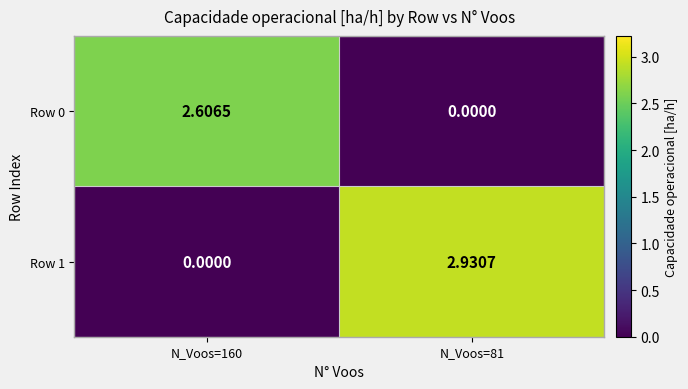

Reading left to right, what are all the values shown in this chart?

Row 0: N_Voos=160=2.6	N_Voos=81=0.0
Row 1: N_Voos=160=0.0	N_Voos=81=2.9